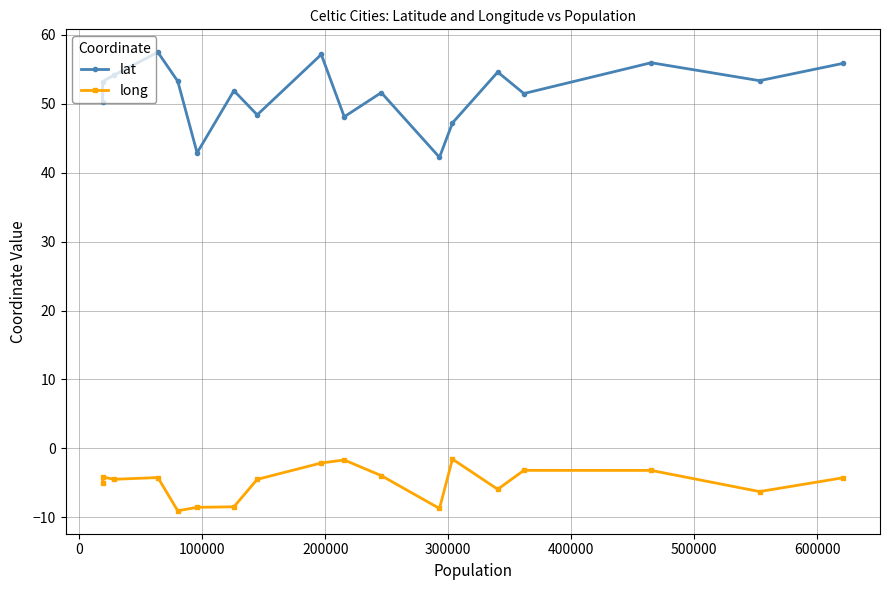

List the series in order of their peak value, lowest first.

long, lat